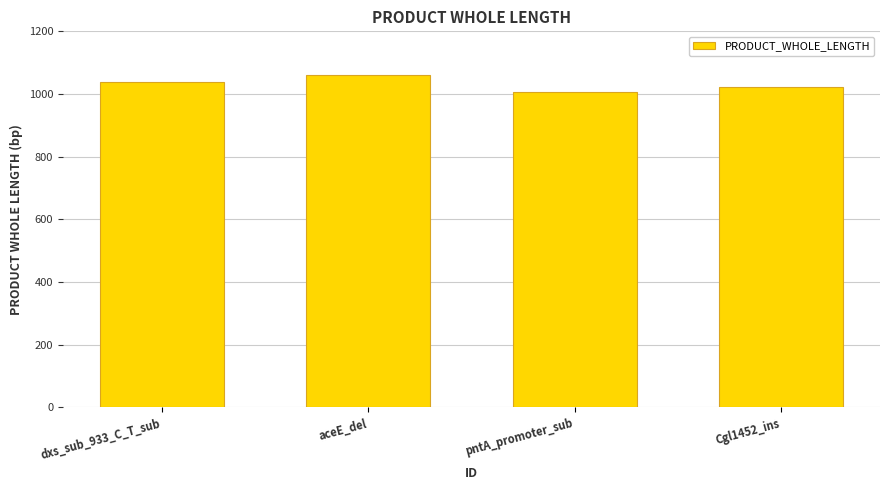

The chart shows a value of 530 at aceE_del. True or false?

False